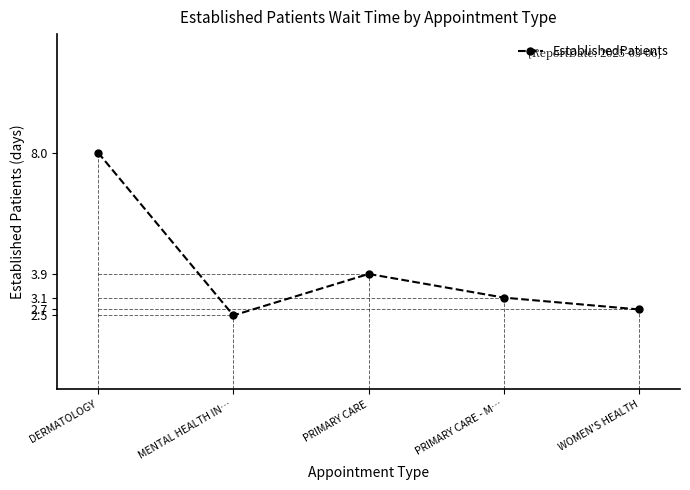

Reading left to right, list all the values displayed in this chart.

DERMATOLOGY=8.0	MENTAL HEALTH IN…=2.5	PRIMARY CARE=3.9	PRIMARY CARE - M…=3.1	WOMEN'S HEALTH=2.7